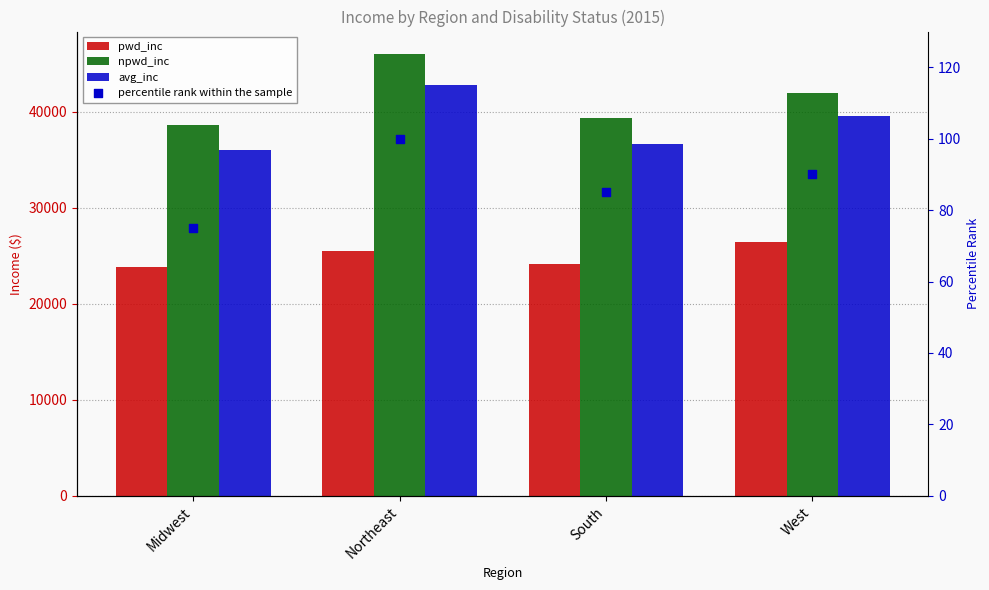

Which series contains the lowest Y value?

percentile rank within the sample